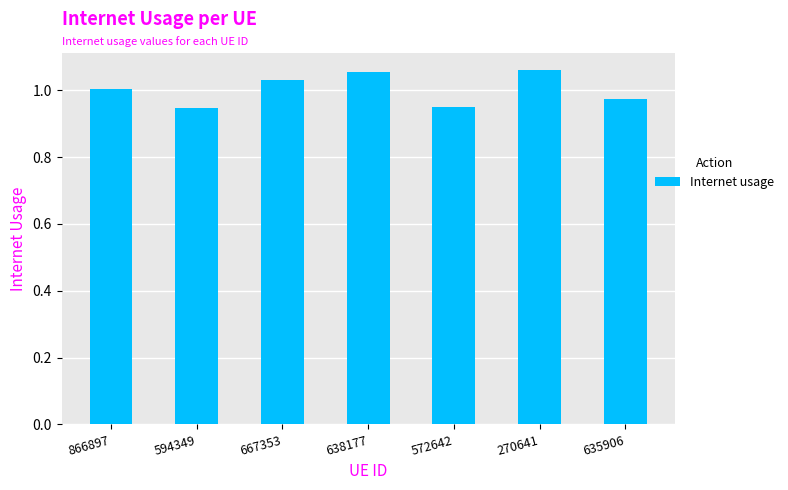

What is the sum of all values?

7.0